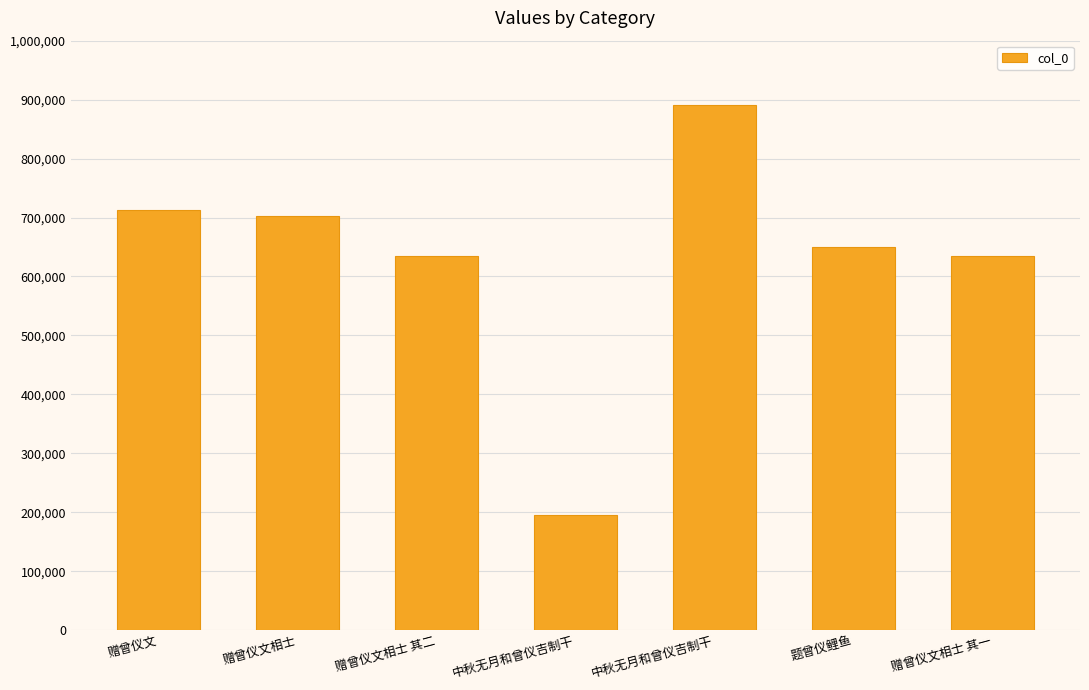

Approximately how many times larger is the value at 赠曾仪文 compared to 中秋无月和曾仪吉制干?

3.7